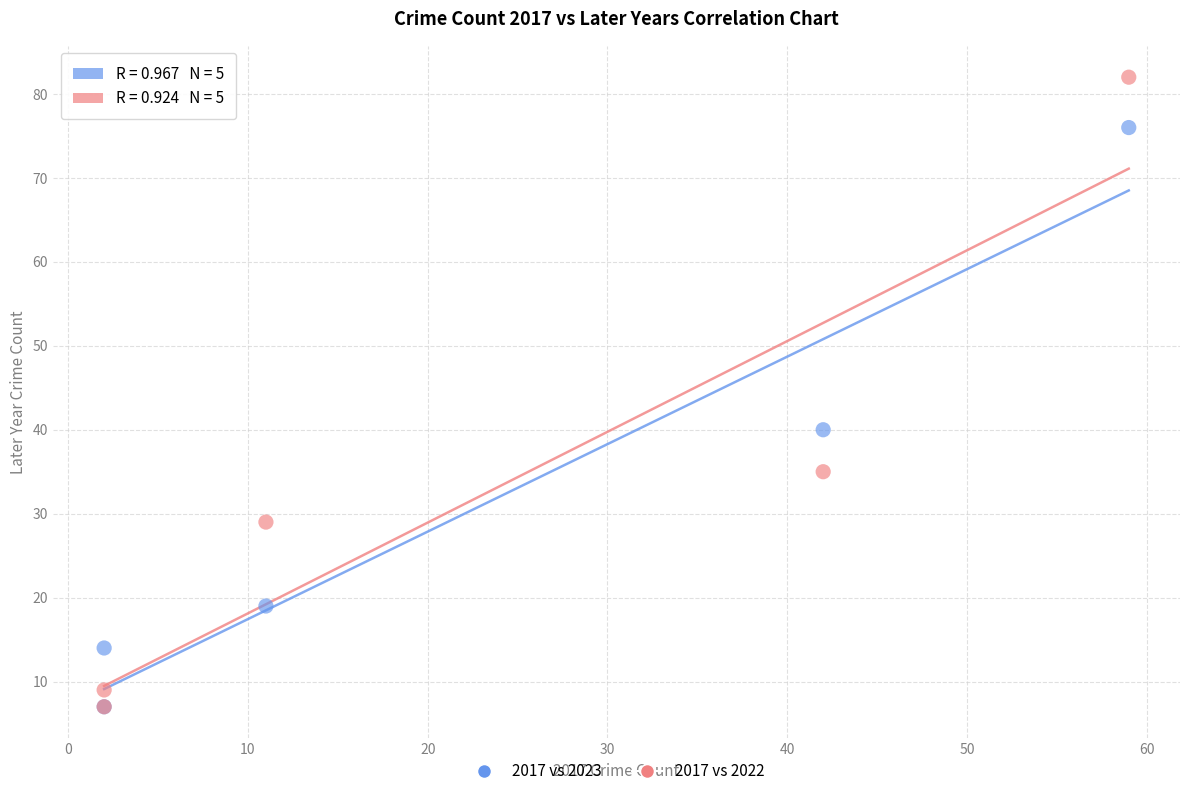

In the 2017 vs 2023 series, what Y value is closest to 41?

40